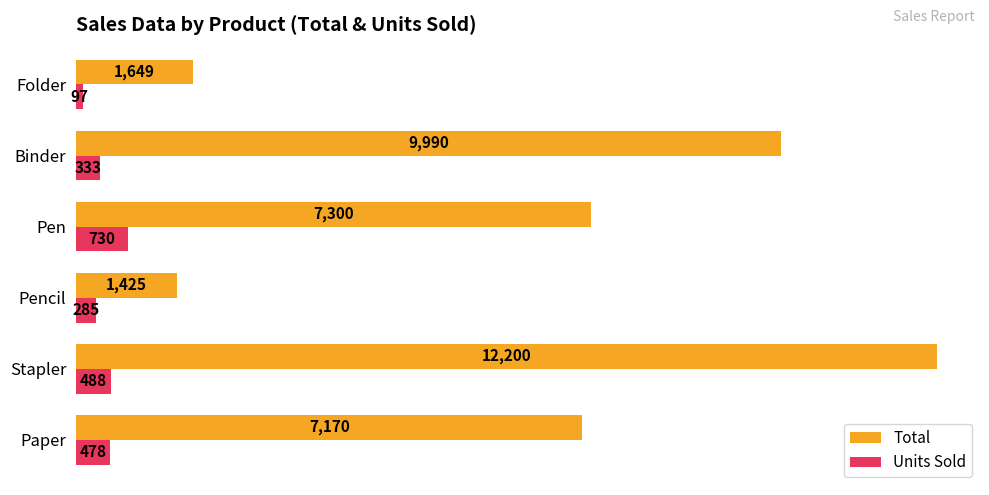

What is the minimum value for Units Sold?

97